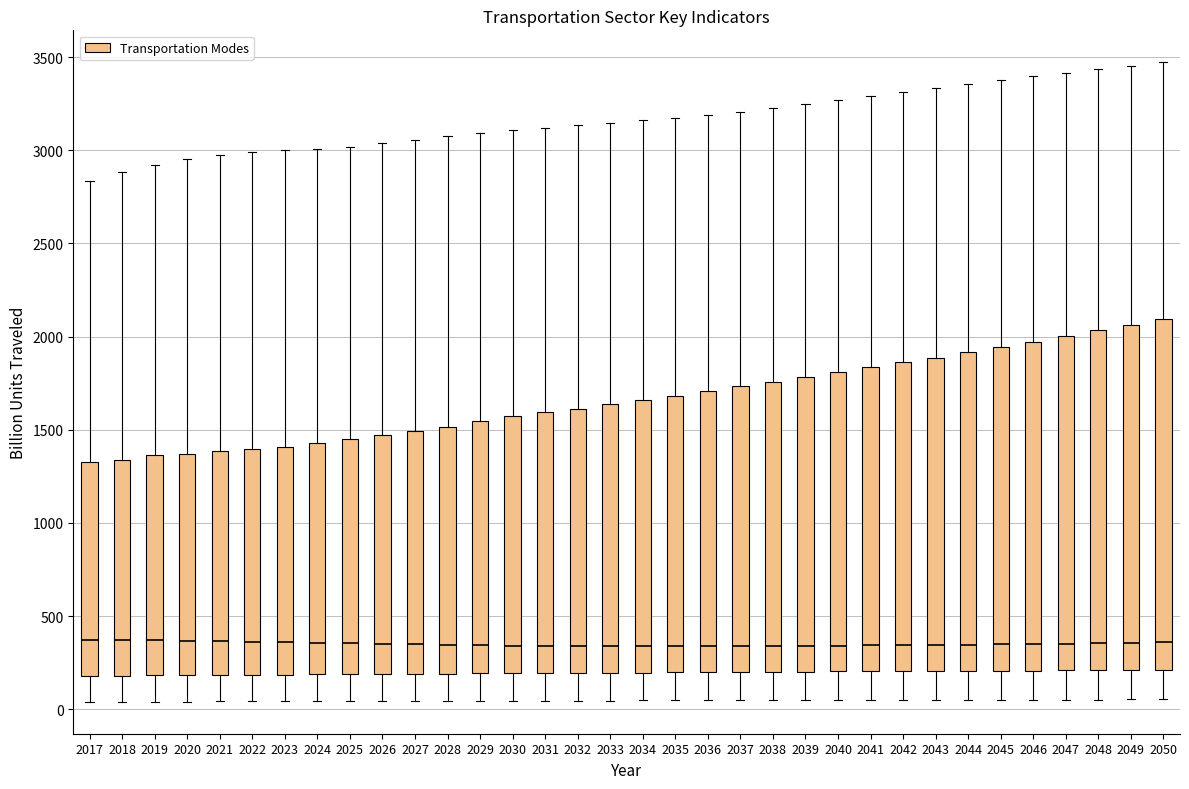

Reading left to right, read every box against the y-axis: the position of its median line, the range the box covers, and the ends of its whiskers. The values are not printed on the chart, so give them approximately, as read against the axis.

2017: median 350, box 200 to 1350, whiskers 50 to 2850
2018: median 350, box 200 to 1350, whiskers 50 to 2900
2019: median 350, box 200 to 1350, whiskers 50 to 2900
2020: median 350, box 200 to 1350, whiskers 50 to 2950
2021: median 350, box 200 to 1400, whiskers 50 to 2950
2022: median 350, box 200 to 1400, whiskers 50 to 3000
2023: median 350, box 200 to 1400, whiskers 50 to 3000
2024: median 350, box 200 to 1450, whiskers 50 to 3000
2025: median 350, box 200 to 1450, whiskers 50 to 3000
2026: median 350, box 200 to 1450, whiskers 50 to 3050
2027: median 350, box 200 to 1500, whiskers 50 to 3050
2028: median 350, box 200 to 1500, whiskers 50 to 3100
2029: median 350, box 200 to 1550, whiskers 50 to 3100
2030: median 350, box 200 to 1550, whiskers 50 to 3100
2031: median 350, box 200 to 1600, whiskers 50 to 3100
2032: median 350, box 200 to 1600, whiskers 50 to 3150
2033: median 350, box 200 to 1650, whiskers 50 to 3150
2034: median 350, box 200 to 1650, whiskers 50 to 3150
2035: median 350, box 200 to 1700, whiskers 50 to 3150
2036: median 350, box 200 to 1700, whiskers 50 to 3200
2037: median 350, box 200 to 1750, whiskers 50 to 3200
2038: median 350, box 200 to 1750, whiskers 50 to 3250
2039: median 350, box 200 to 1800, whiskers 50 to 3250
2040: median 350, box 200 to 1800, whiskers 50 to 3250
2041: median 350, box 200 to 1850, whiskers 50 to 3300
2042: median 350, box 200 to 1850, whiskers 50 to 3300
2043: median 350, box 200 to 1900, whiskers 50 to 3350
2044: median 350, box 200 to 1900, whiskers 50 to 3350
2045: median 350, box 200 to 1950, whiskers 50 to 3400
2046: median 350, box 200 to 1950, whiskers 50 to 3400
2047: median 350, box 200 to 2000, whiskers 50 to 3400
2048: median 350, box 200 to 2050, whiskers 50 to 3450
2049: median 350, box 200 to 2050, whiskers 50 to 3450
2050: median 350, box 200 to 2100, whiskers 50 to 3450